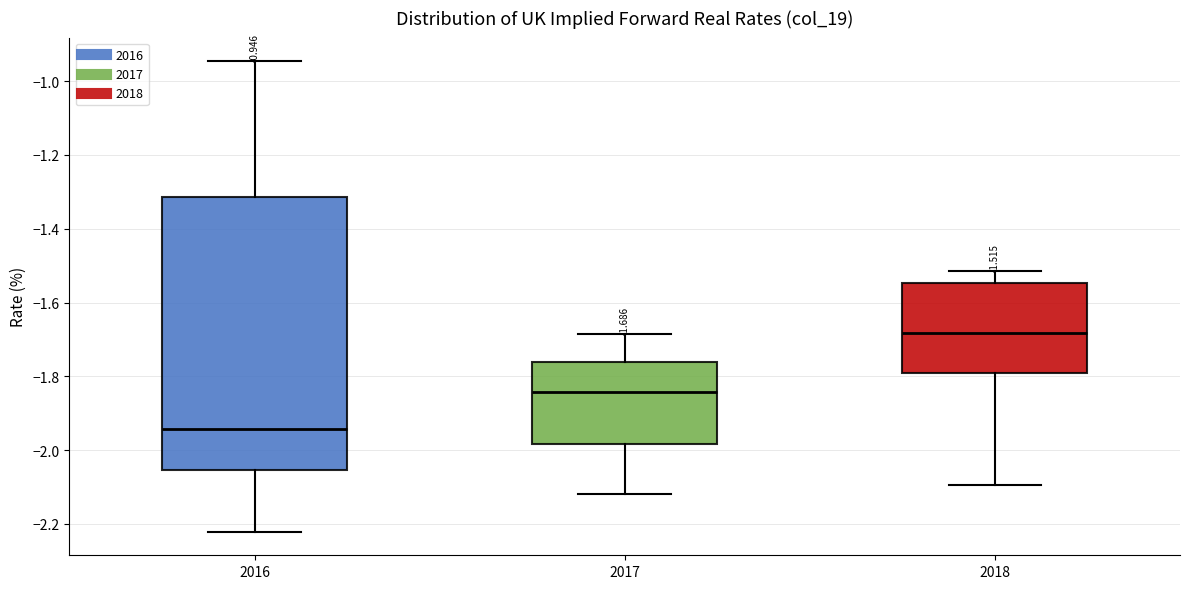

Which box's median line is the lowest?

2016